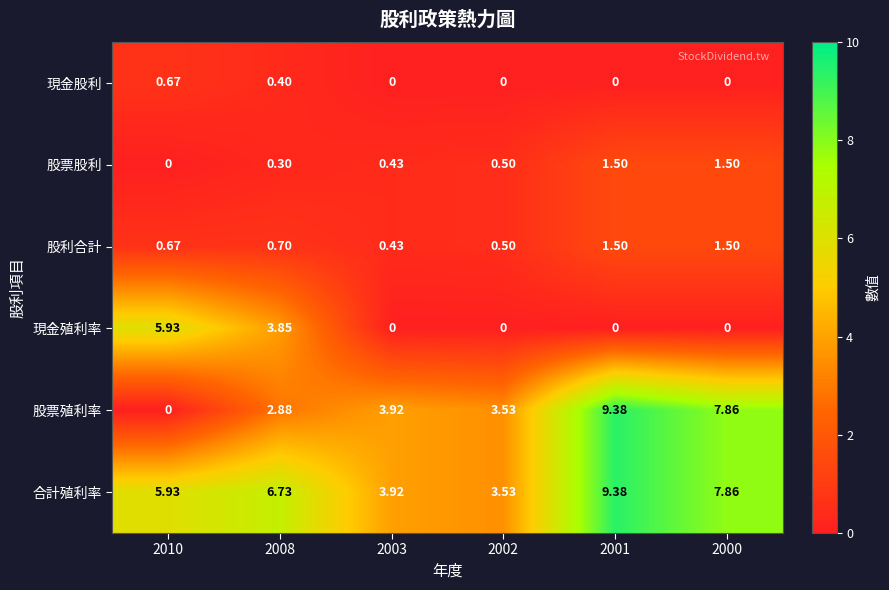

Which series has the largest range (max minus min)?

股票殖利率